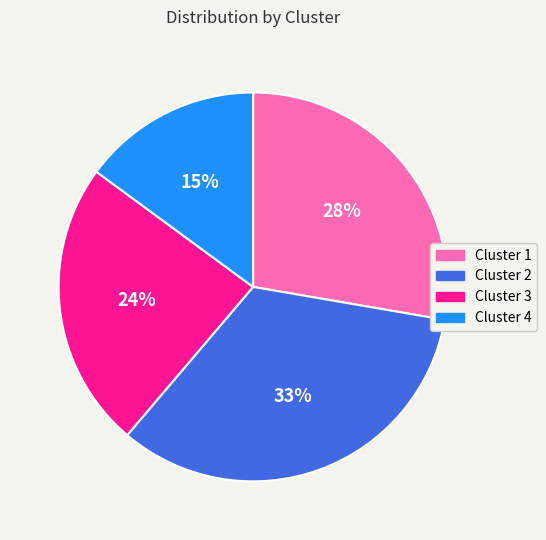

To the nearest percent, what is the average slice percentage?

25%